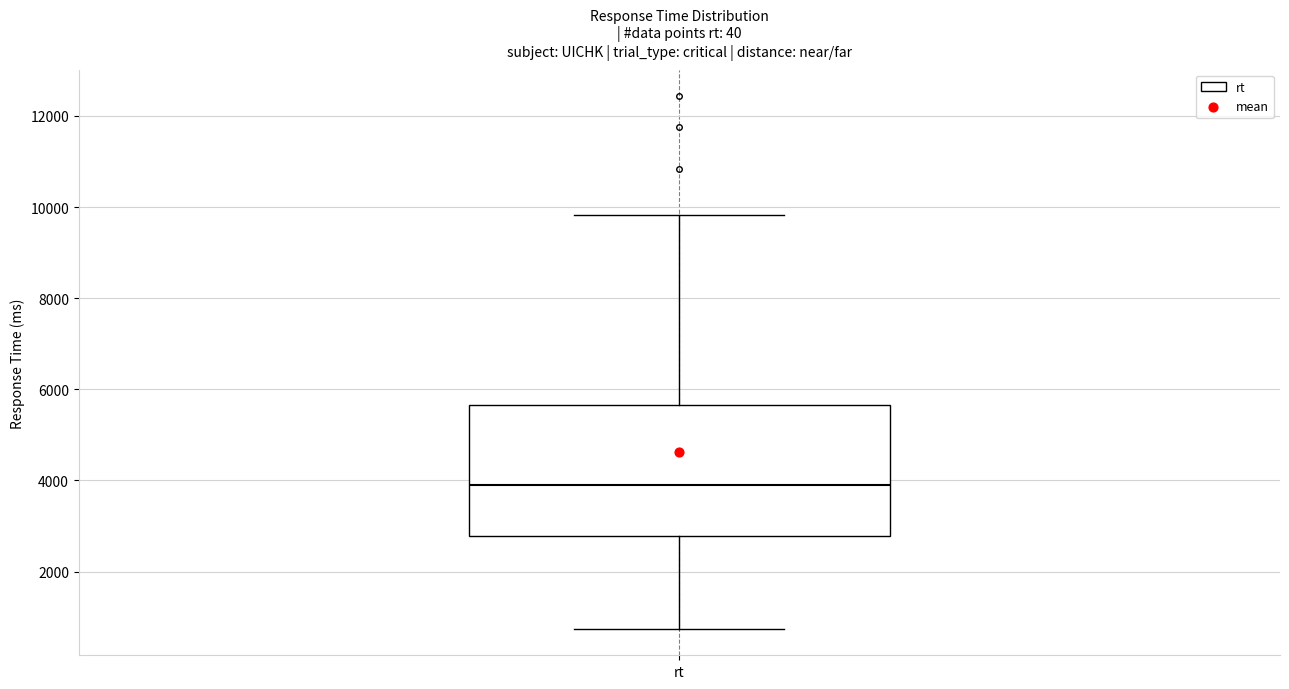

Read this box plot against the y-axis: the position of the median line, the range covered by the box, and the ends of both whiskers. The values are not printed on the chart, so give them approximately, as read against the axis.

median 3800, box 2800 to 5600, whiskers 800 to 9800